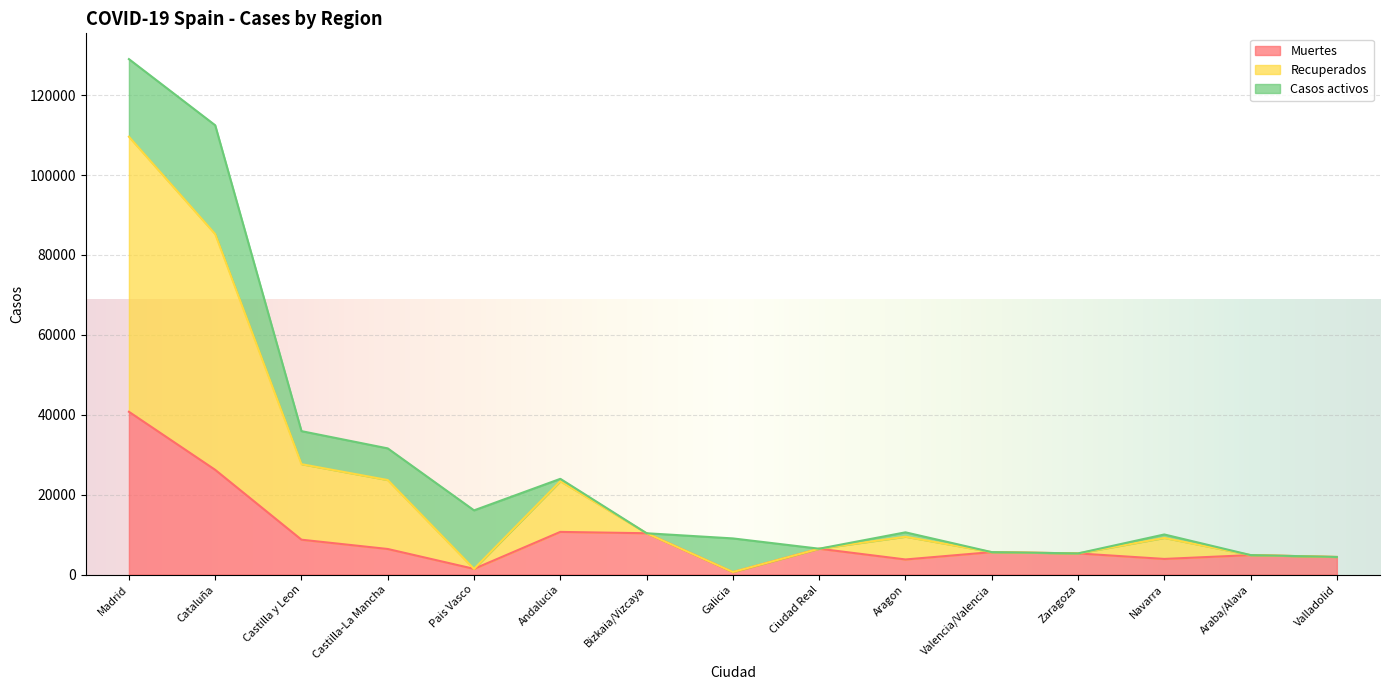

True or false: Recuperados and Muertes intersect in this chart.

False